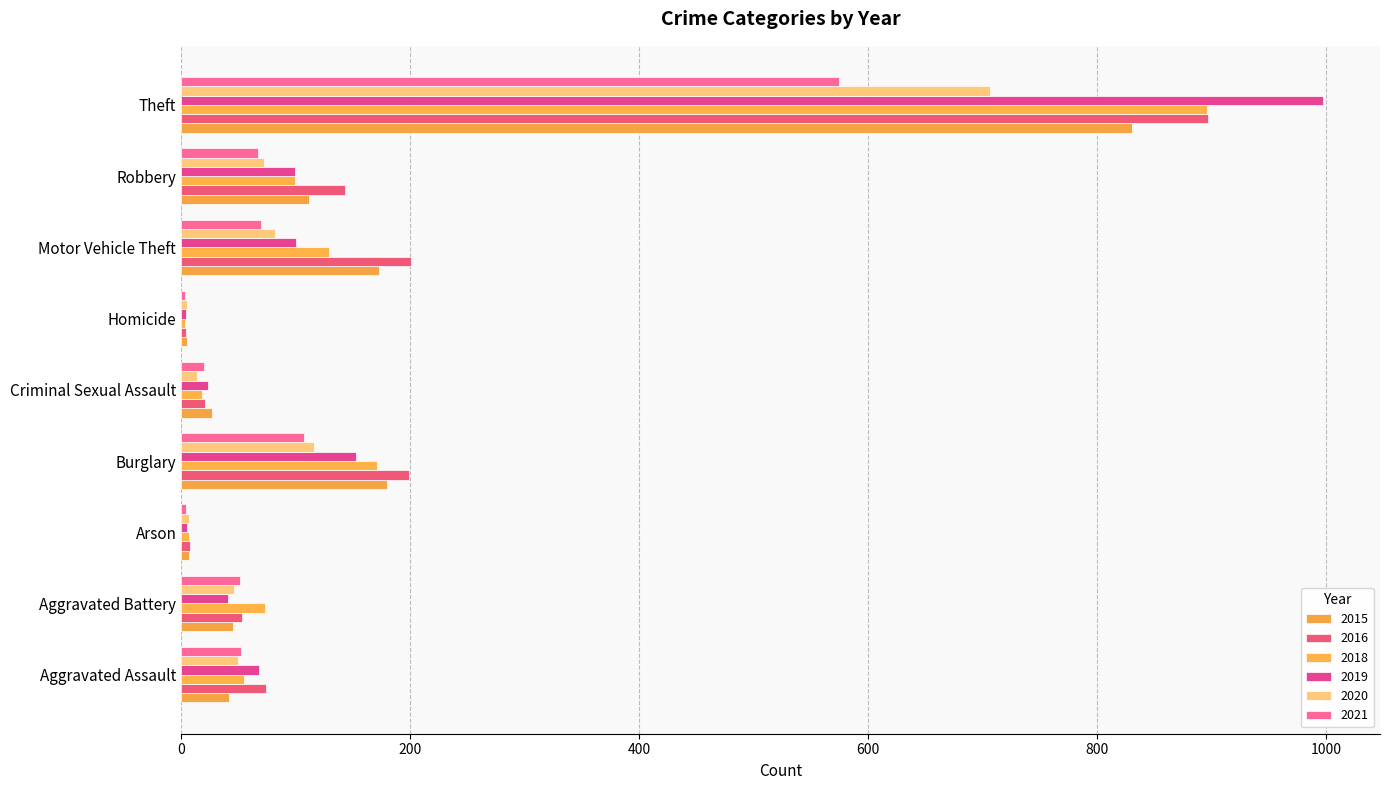

At which category is the sum across all series the highest?

Theft